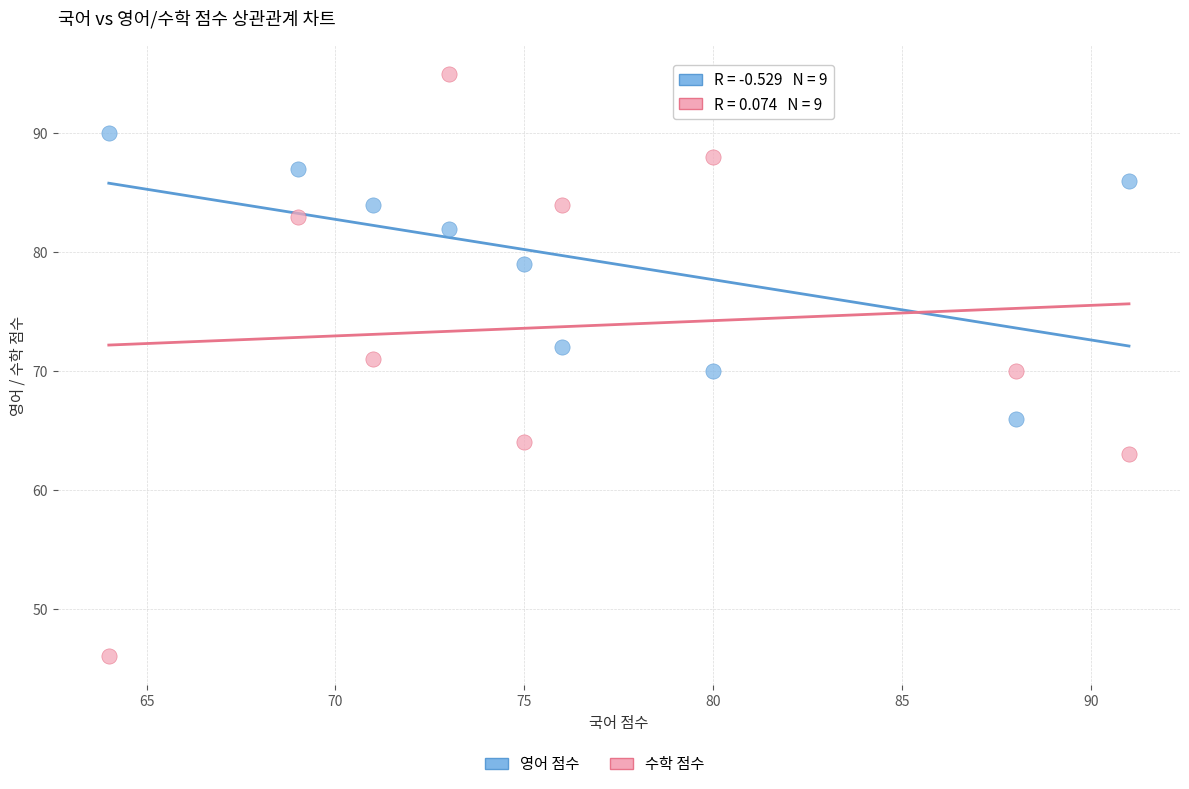

Across all data points, what is the range of Y values (max minus min)?

49